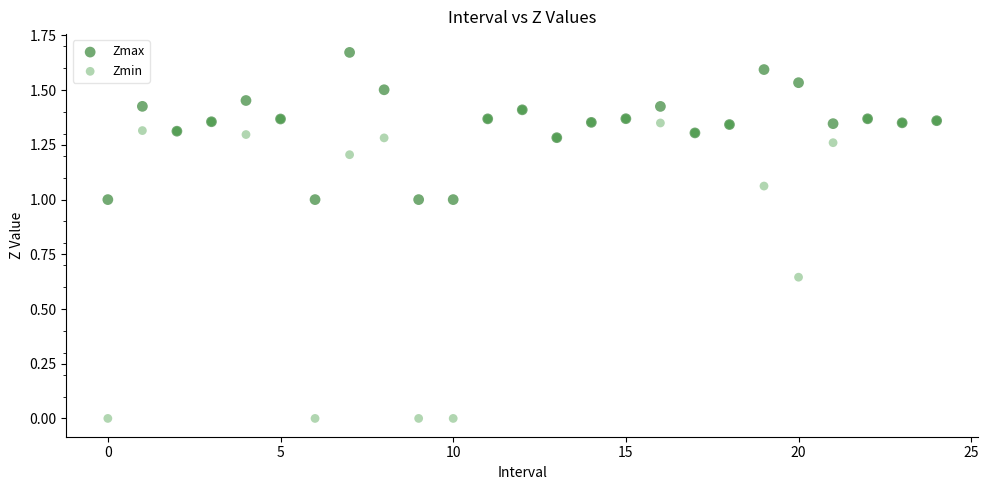

Which series reaches the minimum Y coordinate?

Zmin